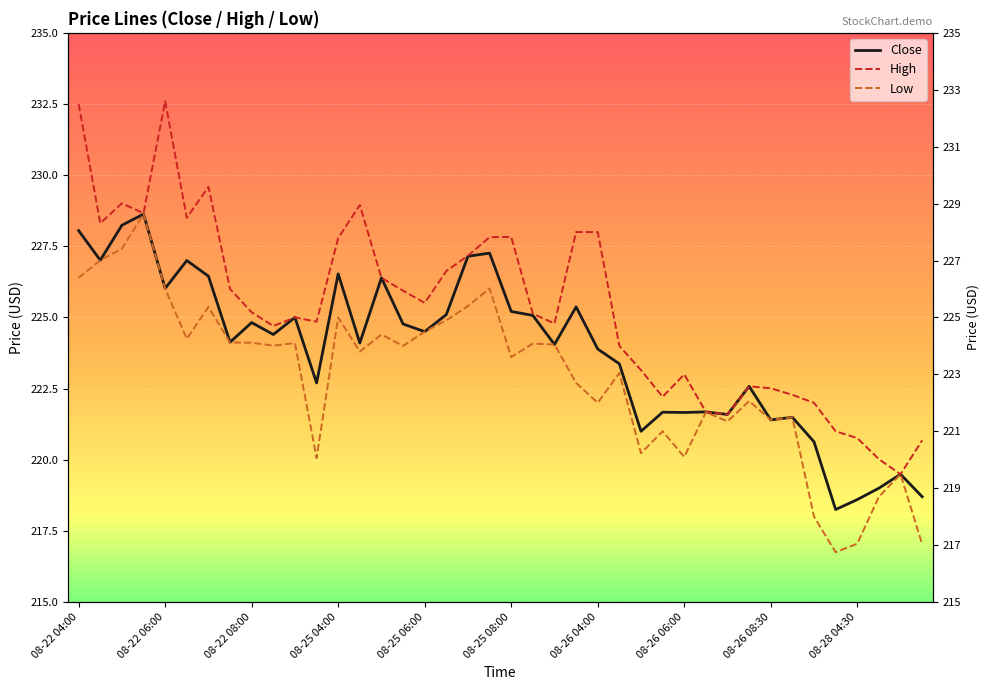

At which label does Close first exceed 224?

08-22 04:00